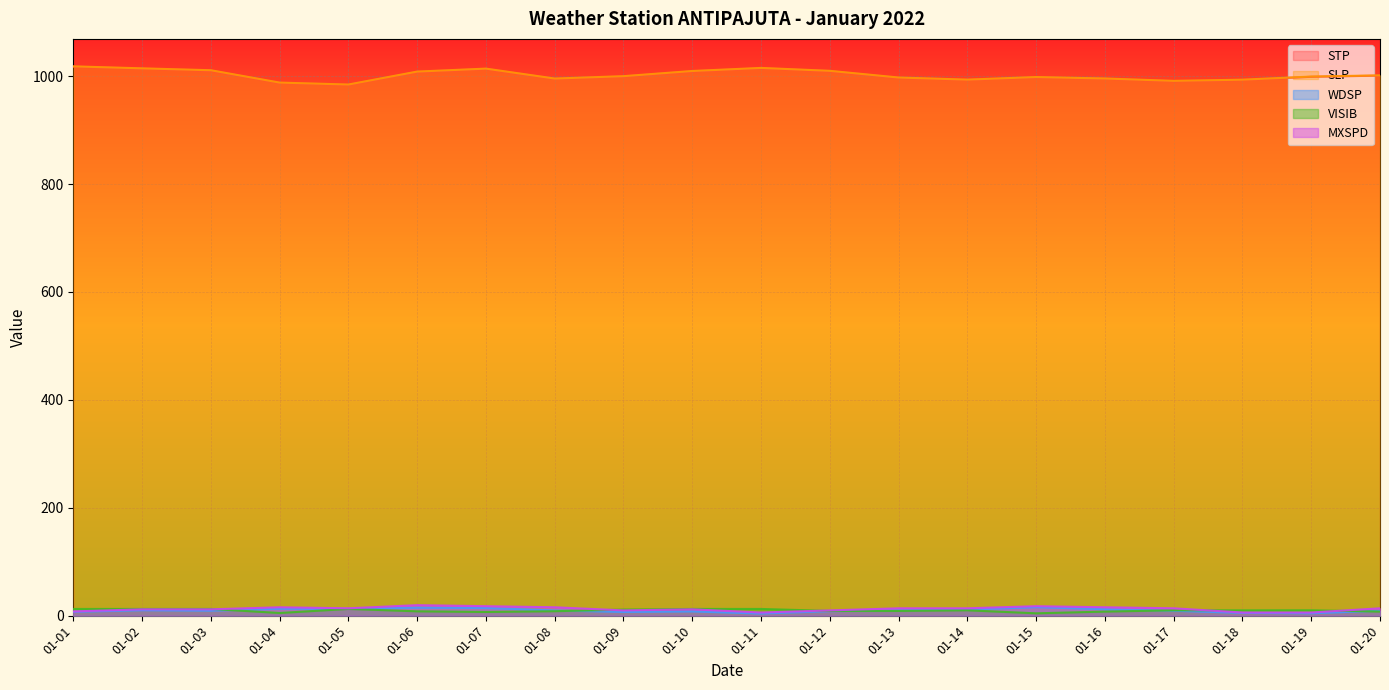

What is the value of the SLP point at the 16th from the left?

995.6